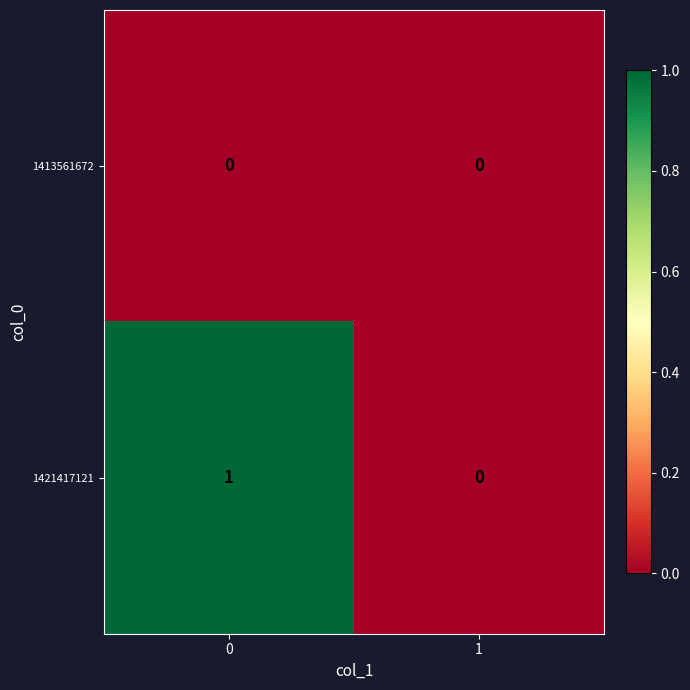

Between 0 and 1, which series saw the biggest shift?

1421417121